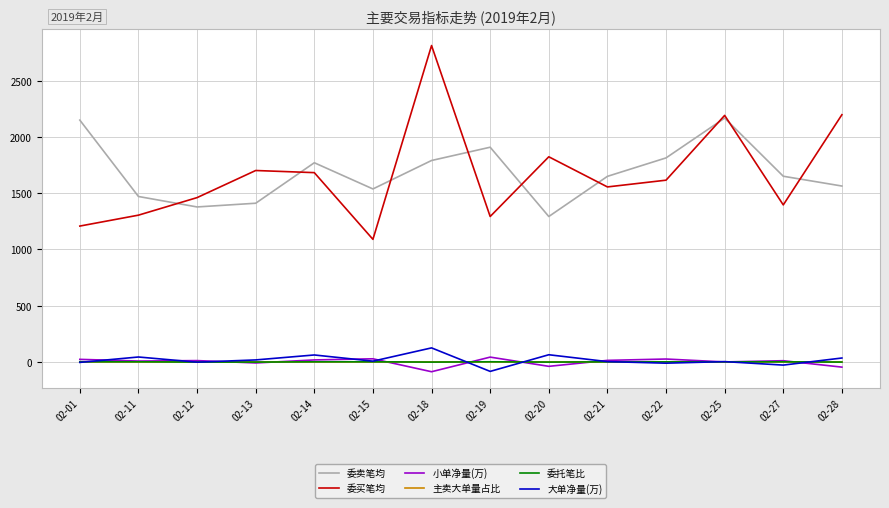

True or false: 委卖笔均 and 主卖大单量占比 cross at least once.

False